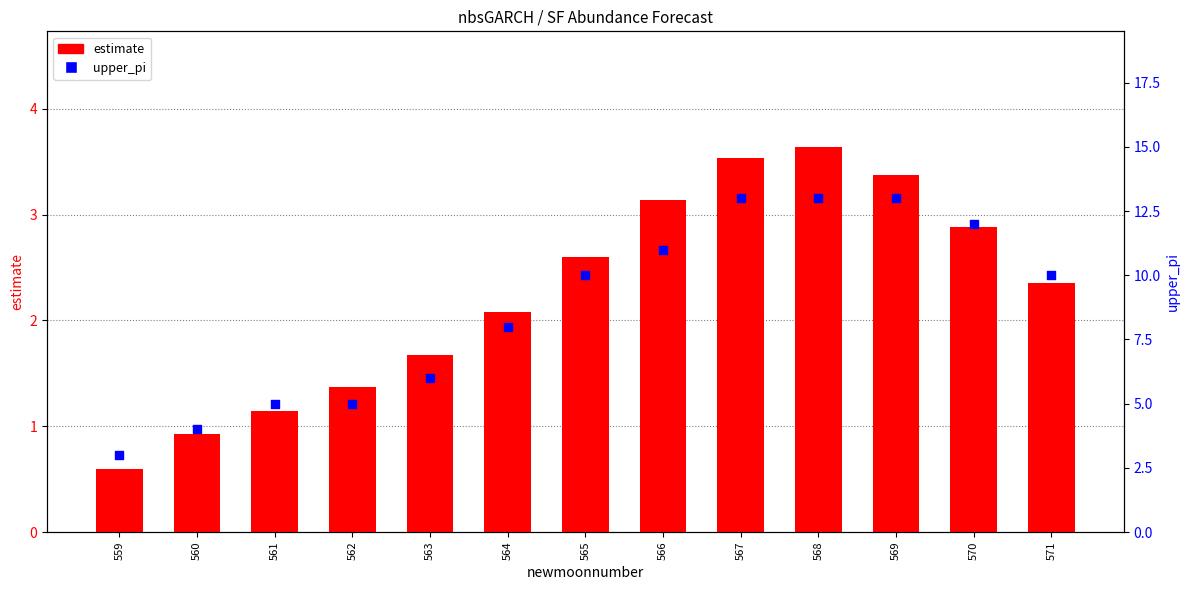

Which series has the widest spread of Y values?

upper_pi